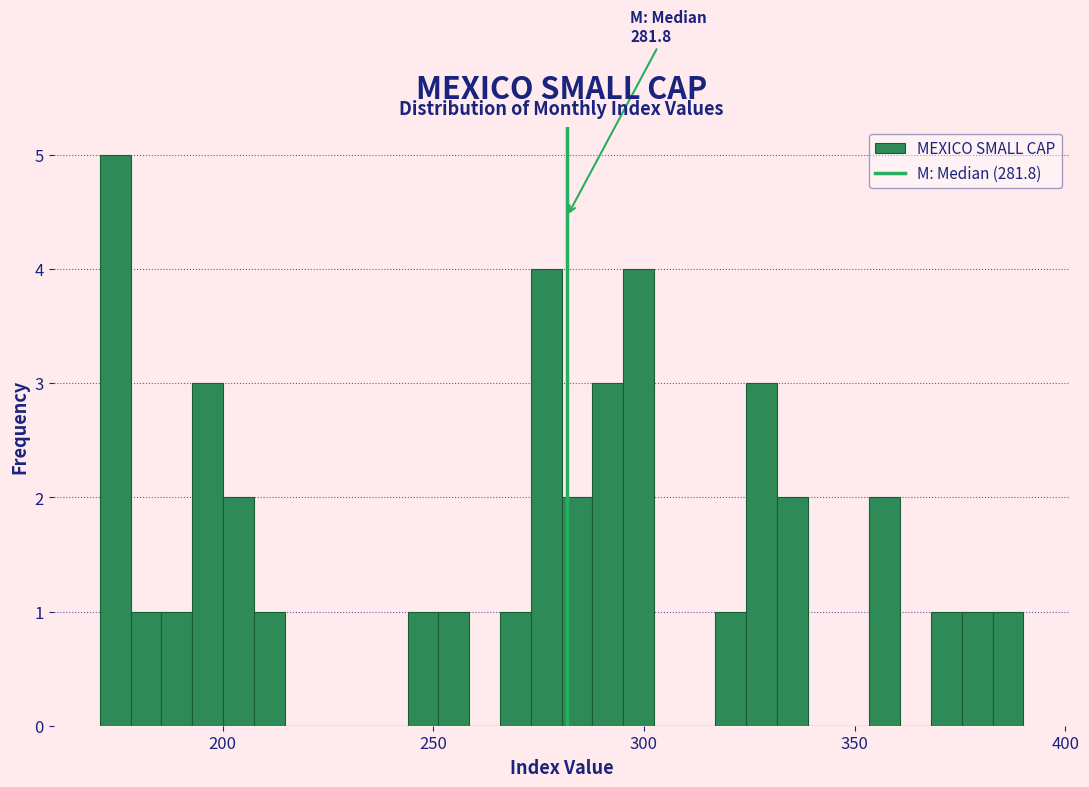

Around what value on the x-axis is the tallest bar? Give the approximate position of its centre, as read against the axis.

175